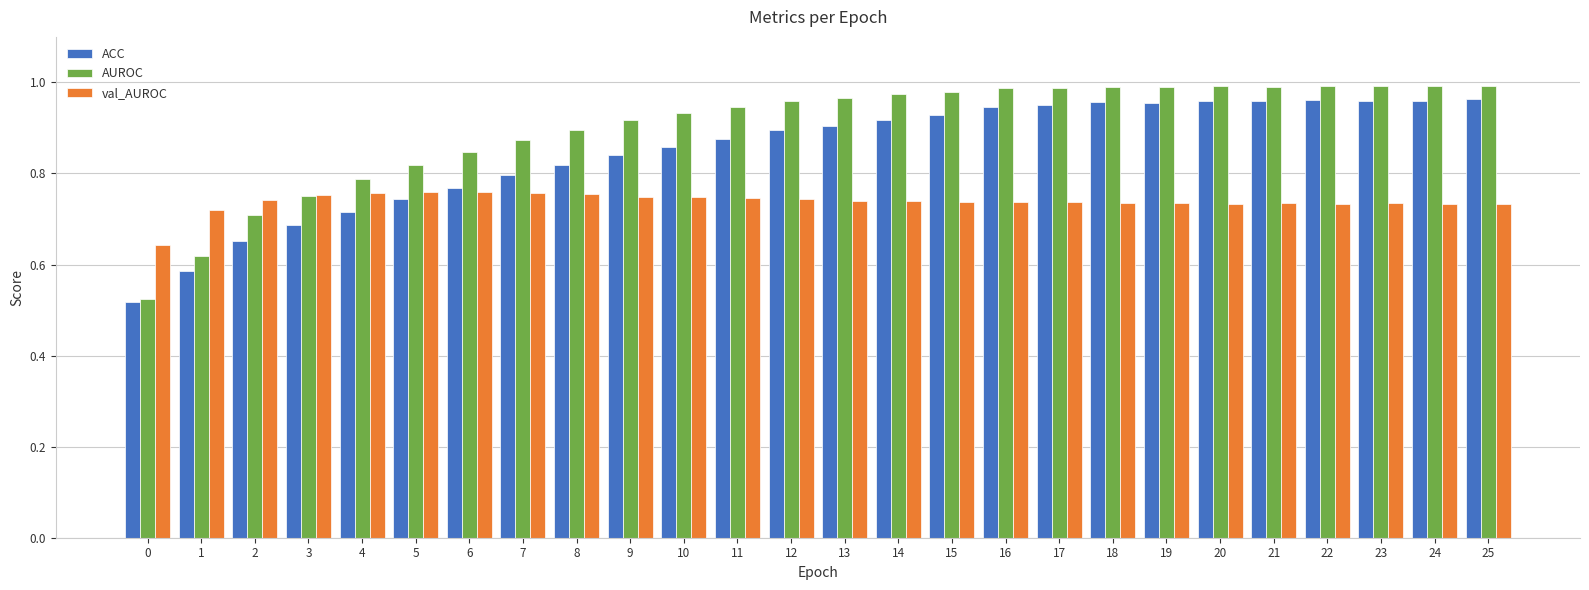

How many bars are there in each group?

3